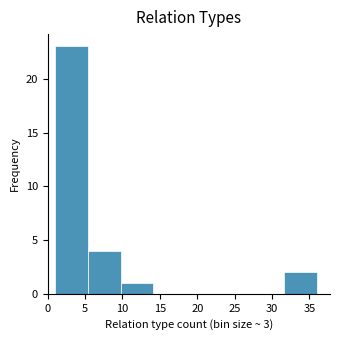

Reading left to right, list every bar in this chart as the range it spans on the x-axis followed by its height. Neither the bar edges nor the heights are printed on the chart, so give them approximately, as read against the axes.

1.0 to 5.5: 23
5.5 to 10.0: 4
10.0 to 14.0: 1
14.0 to 18.5: 0
18.5 to 23.0: 0
23.0 to 27.5: 0
27.5 to 31.5: 0
31.5 to 36.0: 2